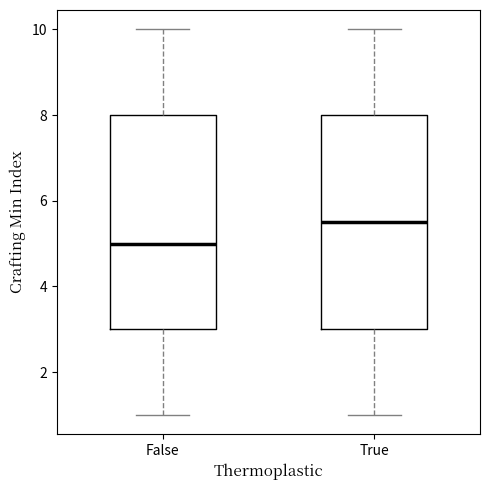

Where is the lower edge of the box for False on the y-axis? The values are not printed on the chart, so give them approximately, as read against the axis.

3.0